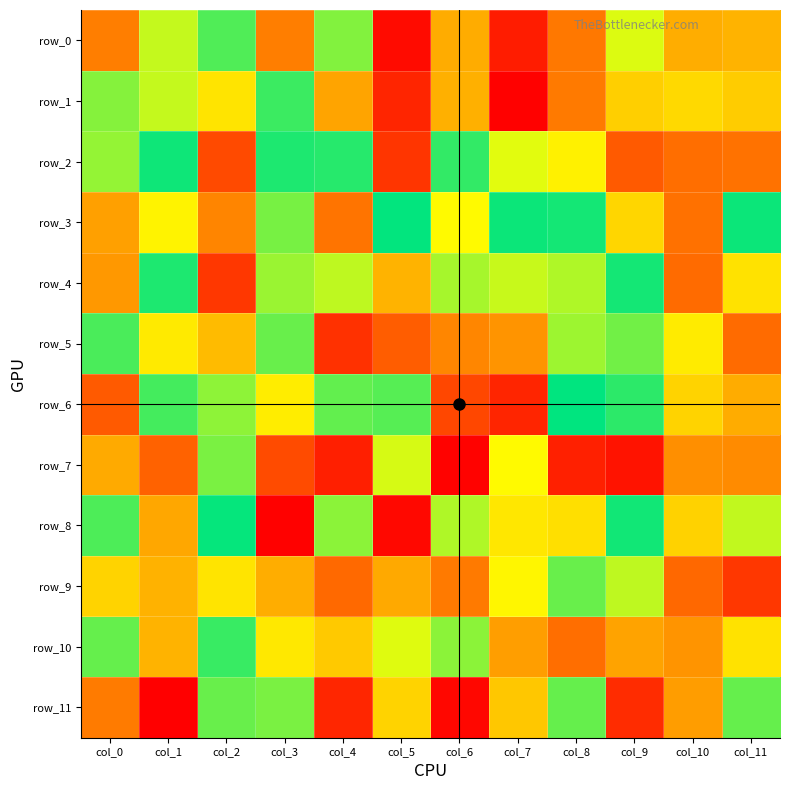

Which has a higher value, col_11 or col_2?

col_2